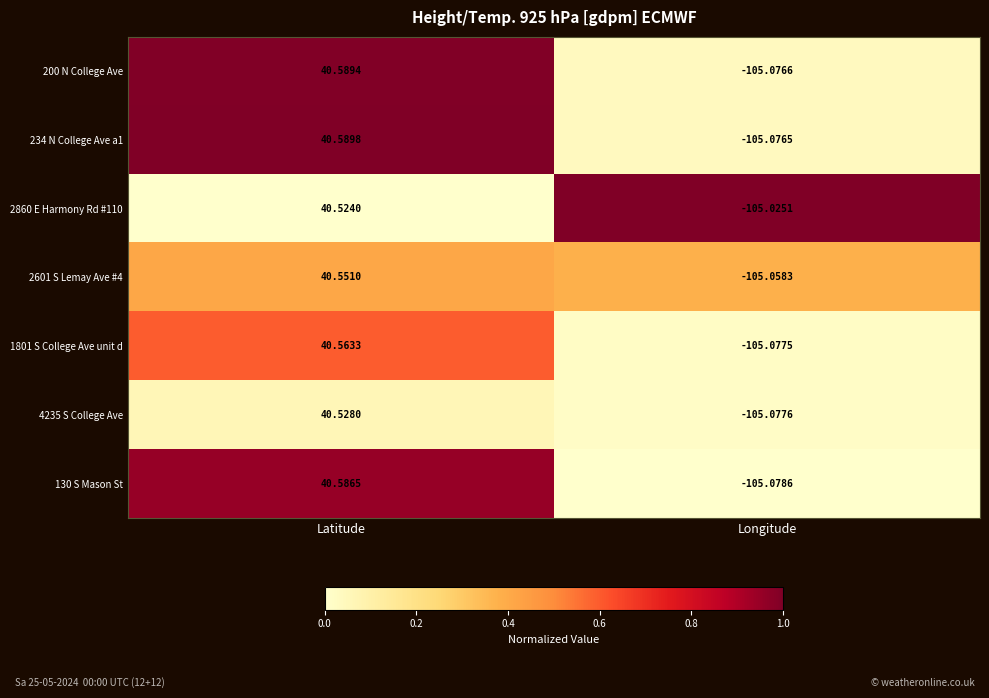

Where is 4235 S College Ave nearest to the value -32?

Latitude